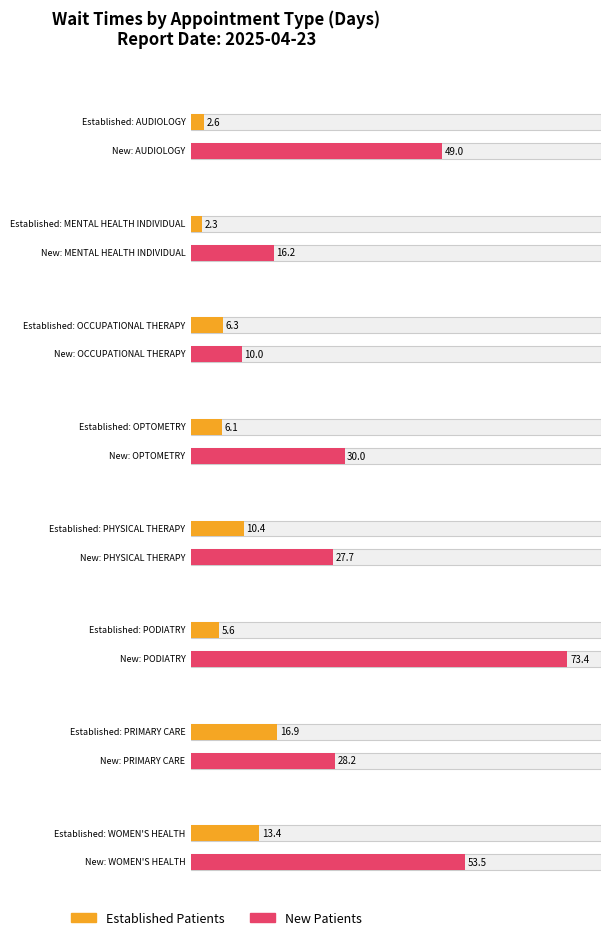

Rank the series by their average value, from lowest to highest.

EstablishedPatients, NewPatients